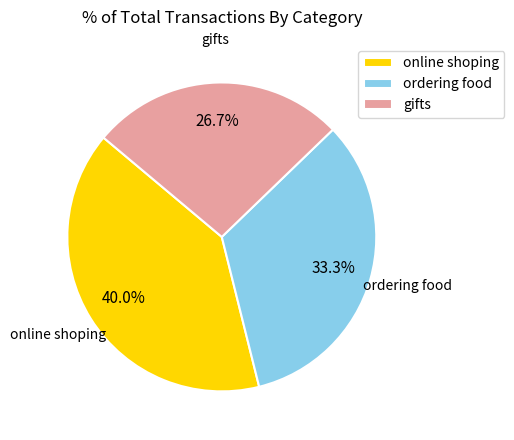

Is the sum of gifts and ordering food greater than half?

Yes